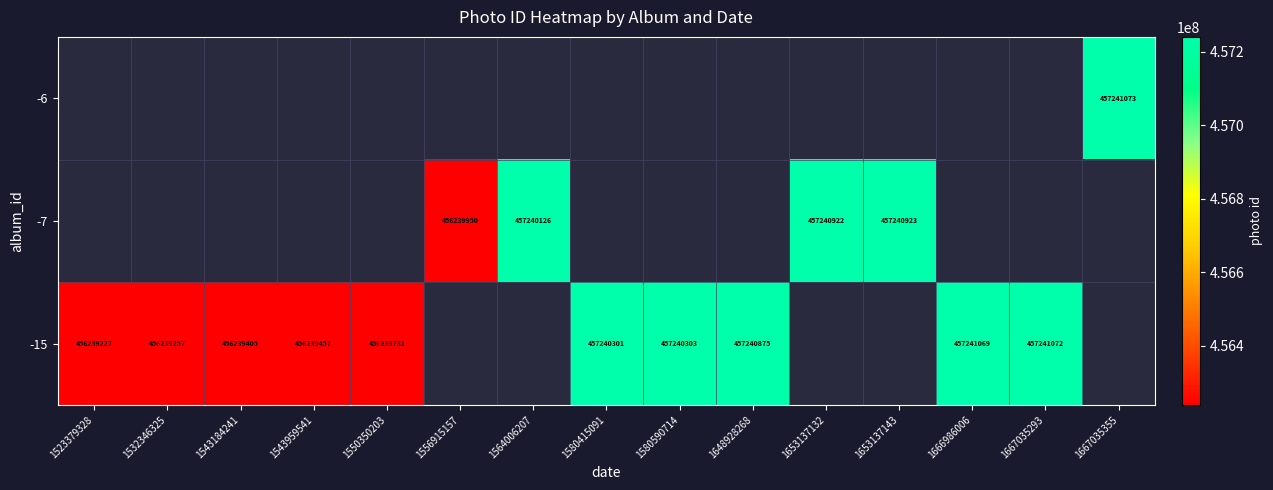

Is it true that -15 equals 245702854.6 at 1532346325?

False